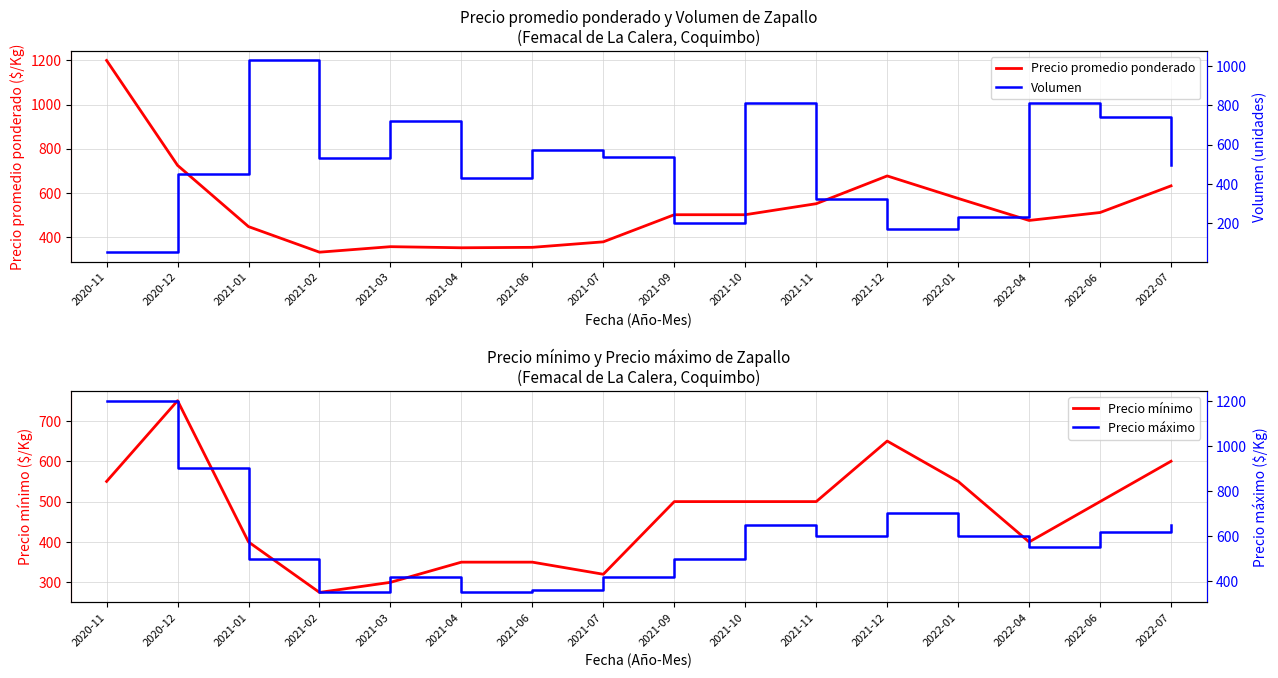

Which series has the widest spread of values?

Volumen